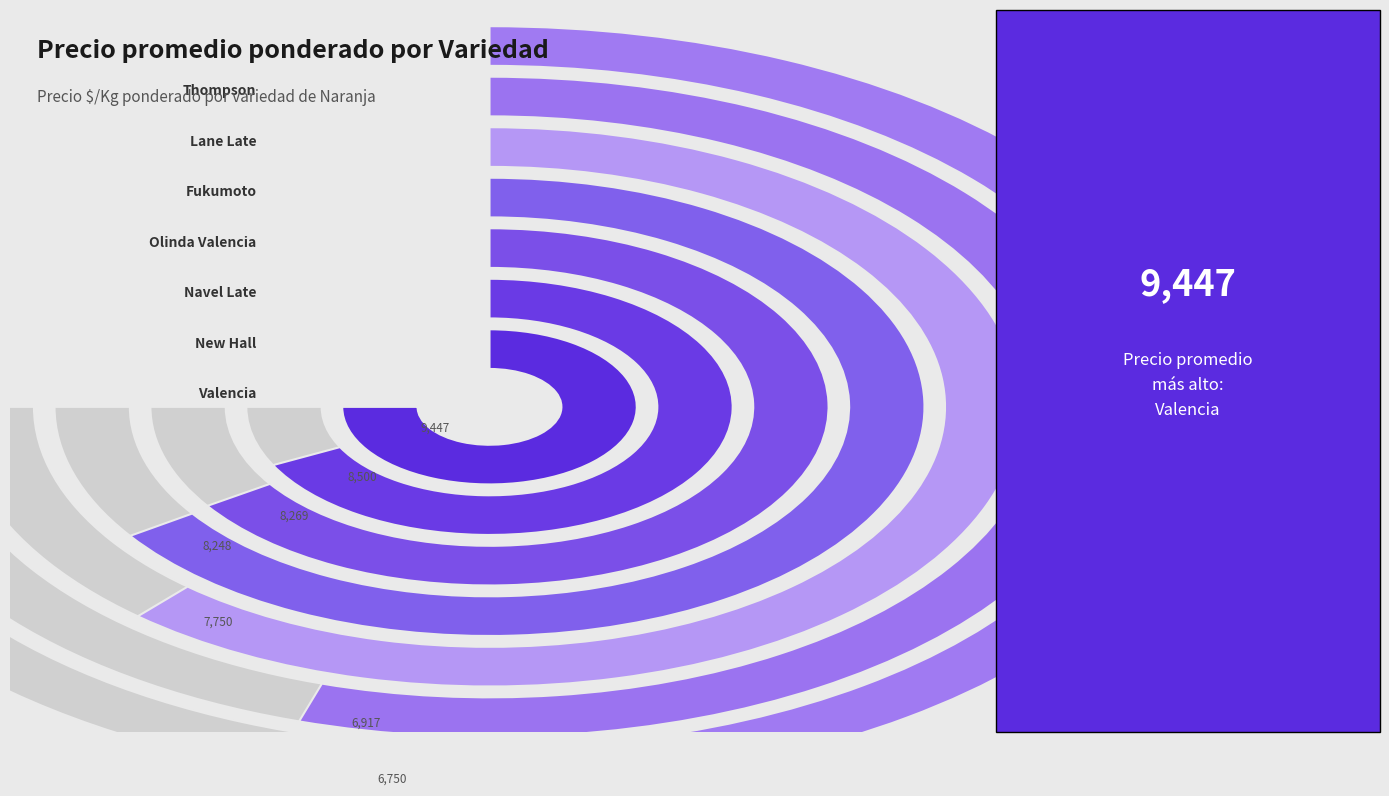

Does Fukumoto account for over 50% of the chart?

No